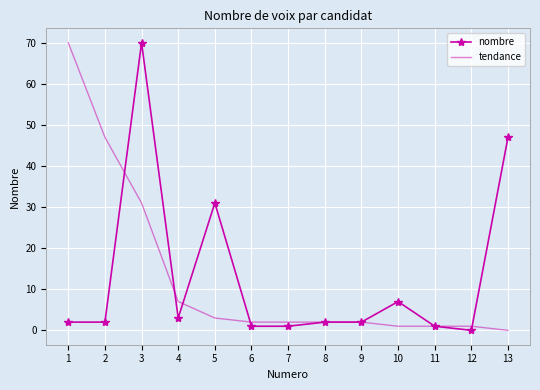

What is the greatest value displayed?

70